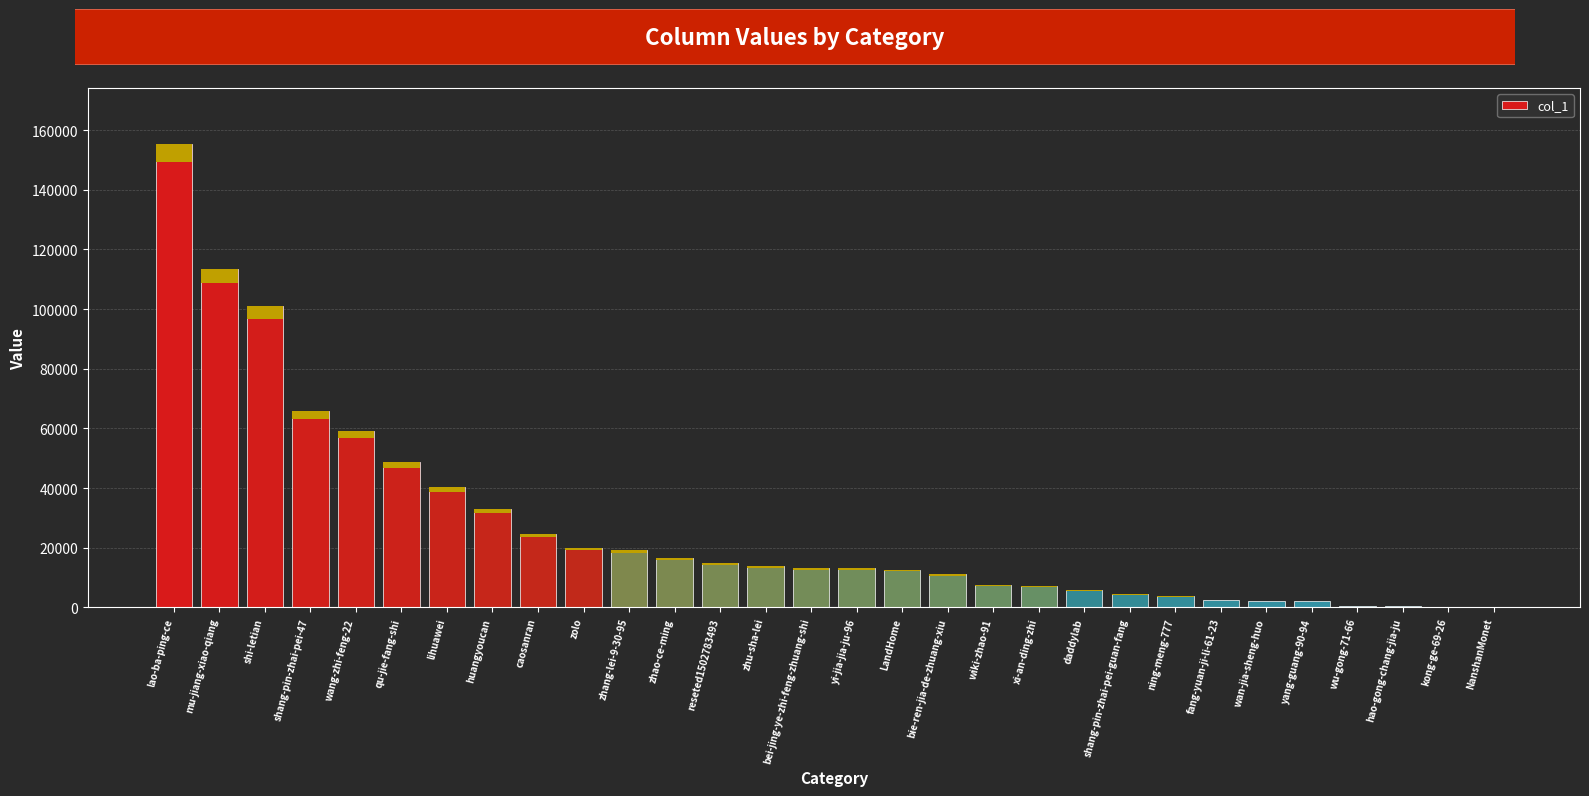

What is the difference between the values at caosanran and wiki-zhao-91?

16927